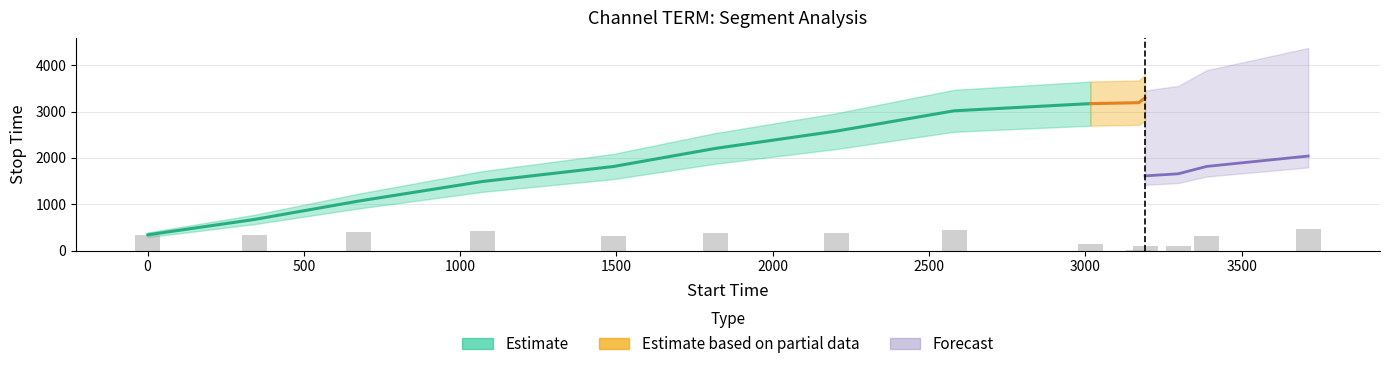

How many series are shown in this chart?

3